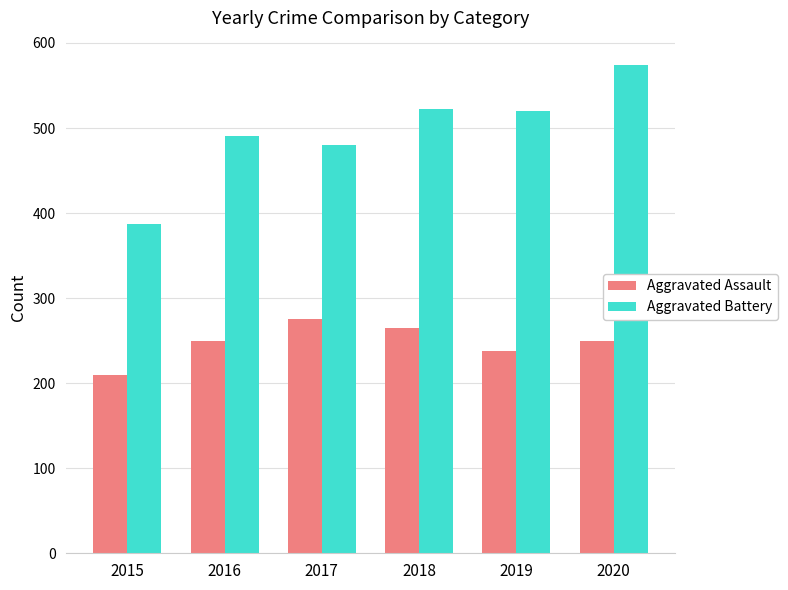

Rank the series by their average value, from lowest to highest.

Aggravated Assault, Aggravated Battery